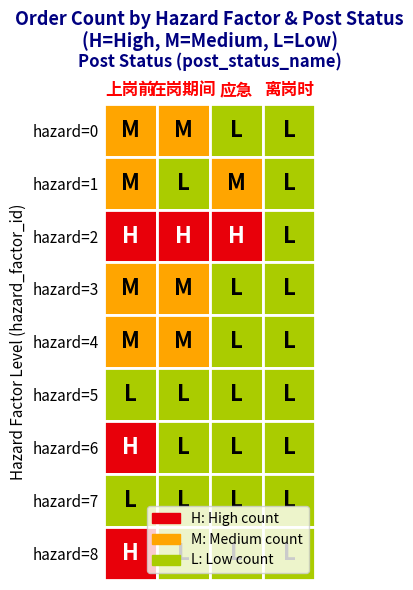

The 在岗期间 series shows 7 at 0. True or false?

True